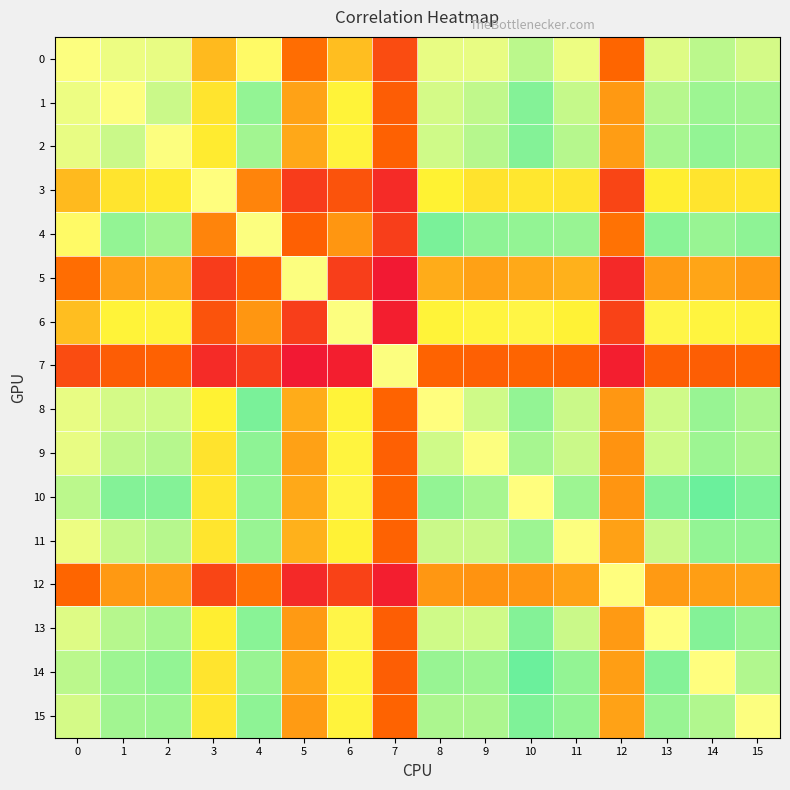

Reading left to right, transcribe all the data shown in this chart.

0: 0=0.0	1=0.0	2=0.0	3=-0.1	4=-0.0	5=-0.2	6=-0.1	7=-0.2	8=0.0	9=0.0	10=0.0	11=0.0	12=-0.2	13=0.0	14=0.0	15=0.0
1: 0=0.0	1=0.0	2=0.0	3=-0.0	4=0.0	5=-0.1	6=-0.0	7=-0.2	8=0.0	9=0.0	10=0.0	11=0.0	12=-0.1	13=0.0	14=0.0	15=0.0
2: 0=0.0	1=0.0	2=0.0	3=-0.0	4=0.0	5=-0.1	6=-0.0	7=-0.2	8=0.0	9=0.0	10=0.0	11=0.0	12=-0.1	13=0.0	14=0.0	15=0.0
3: 0=-0.1	1=-0.0	2=-0.0	3=-0.0	4=-0.1	5=-0.3	6=-0.2	7=-0.3	8=-0.0	9=-0.1	10=-0.0	11=-0.0	12=-0.3	13=-0.0	14=-0.0	15=-0.0
4: 0=-0.0	1=0.0	2=0.0	3=-0.1	4=0.0	5=-0.2	6=-0.1	7=-0.3	8=0.0	9=0.0	10=0.0	11=0.0	12=-0.2	13=0.0	14=0.0	15=0.0
5: 0=-0.2	1=-0.1	2=-0.1	3=-0.3	4=-0.2	5=0.0	6=-0.3	7=-0.4	8=-0.1	9=-0.1	10=-0.1	11=-0.1	12=-0.3	13=-0.1	14=-0.1	15=-0.1
6: 0=-0.1	1=-0.0	2=-0.0	3=-0.2	4=-0.1	5=-0.3	6=0.0	7=-0.3	8=-0.0	9=-0.0	10=-0.0	11=-0.0	12=-0.3	13=-0.0	14=-0.0	15=-0.0
7: 0=-0.2	1=-0.2	2=-0.2	3=-0.3	4=-0.3	5=-0.4	6=-0.3	7=0.0	8=-0.2	9=-0.2	10=-0.2	11=-0.2	12=-0.3	13=-0.2	14=-0.2	15=-0.2
8: 0=0.0	1=0.0	2=0.0	3=-0.0	4=0.0	5=-0.1	6=-0.0	7=-0.2	8=-0.0	9=0.0	10=0.0	11=0.0	12=-0.1	13=0.0	14=0.0	15=0.0
9: 0=0.0	1=0.0	2=0.0	3=-0.1	4=0.0	5=-0.1	6=-0.0	7=-0.2	8=0.0	9=0.0	10=0.0	11=0.0	12=-0.1	13=0.0	14=0.0	15=0.0
10: 0=0.0	1=0.0	2=0.0	3=-0.0	4=0.0	5=-0.1	6=-0.0	7=-0.2	8=0.0	9=0.0	10=-0.0	11=0.0	12=-0.1	13=0.0	14=0.0	15=0.0
11: 0=0.0	1=0.0	2=0.0	3=-0.0	4=0.0	5=-0.1	6=-0.0	7=-0.2	8=0.0	9=0.0	10=0.0	11=0.0	12=-0.1	13=0.0	14=0.0	15=0.0
12: 0=-0.2	1=-0.1	2=-0.1	3=-0.3	4=-0.2	5=-0.3	6=-0.3	7=-0.3	8=-0.1	9=-0.1	10=-0.1	11=-0.1	12=-0.0	13=-0.1	14=-0.1	15=-0.1
13: 0=0.0	1=0.0	2=0.0	3=-0.0	4=0.0	5=-0.1	6=-0.0	7=-0.2	8=0.0	9=0.0	10=0.0	11=0.0	12=-0.1	13=-0.0	14=0.0	15=0.0
14: 0=0.0	1=0.0	2=0.0	3=-0.0	4=0.0	5=-0.1	6=-0.0	7=-0.2	8=0.0	9=0.0	10=0.0	11=0.0	12=-0.1	13=0.0	14=-0.0	15=0.0
15: 0=0.0	1=0.0	2=0.0	3=-0.0	4=0.0	5=-0.1	6=-0.0	7=-0.2	8=0.0	9=0.0	10=0.0	11=0.0	12=-0.1	13=0.0	14=0.0	15=0.0